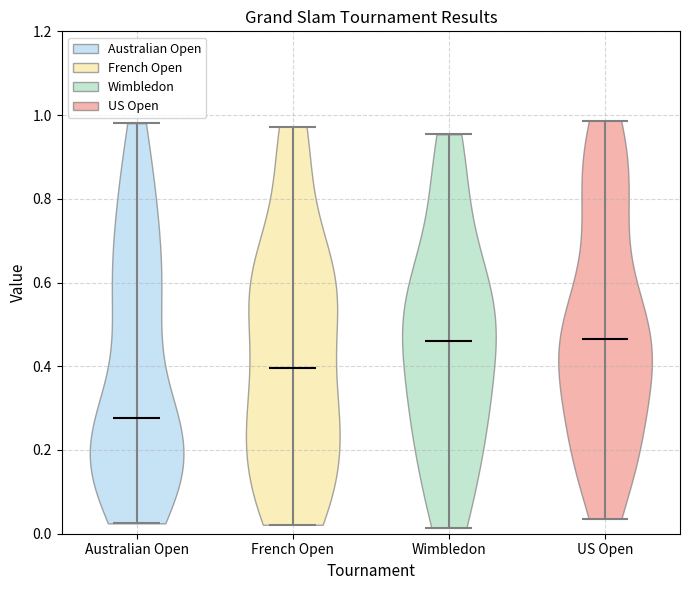

Reading left to right, read every violin against the y-axis: where its median line is, and the lowest and highest points it reaches. The values are not printed on the chart, so give them approximately, as read against the axis.

Australian Open: median line 0.28, lowest point 0.02, highest point 0.98
French Open: median line 0.40, lowest point 0.02, highest point 0.98
Wimbledon: median line 0.46, lowest point 0.02, highest point 0.96
US Open: median line 0.46, lowest point 0.04, highest point 0.98